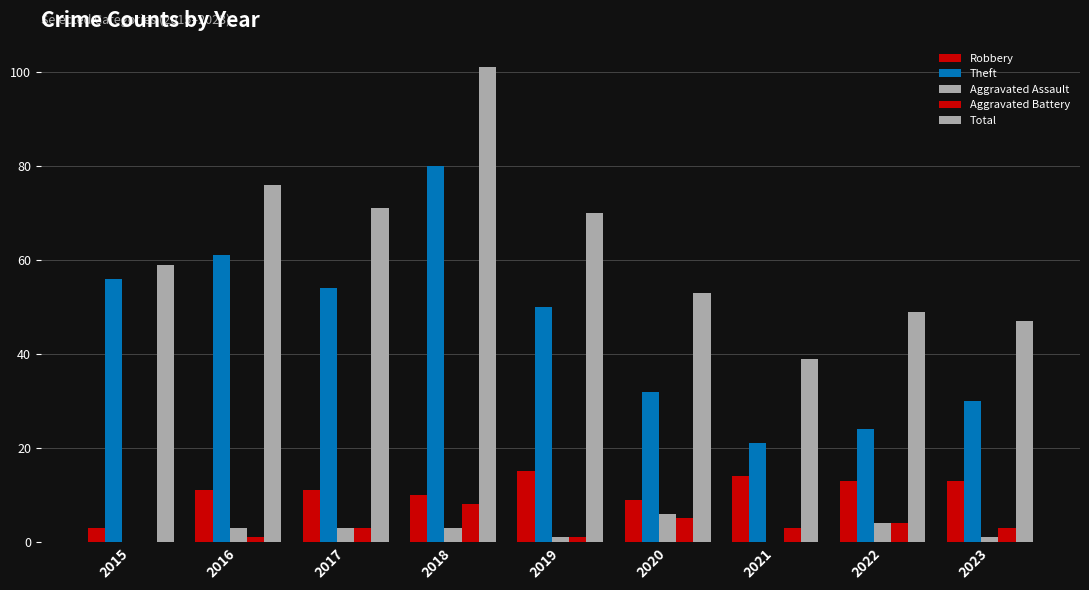

How many distinct data groups are displayed?

5